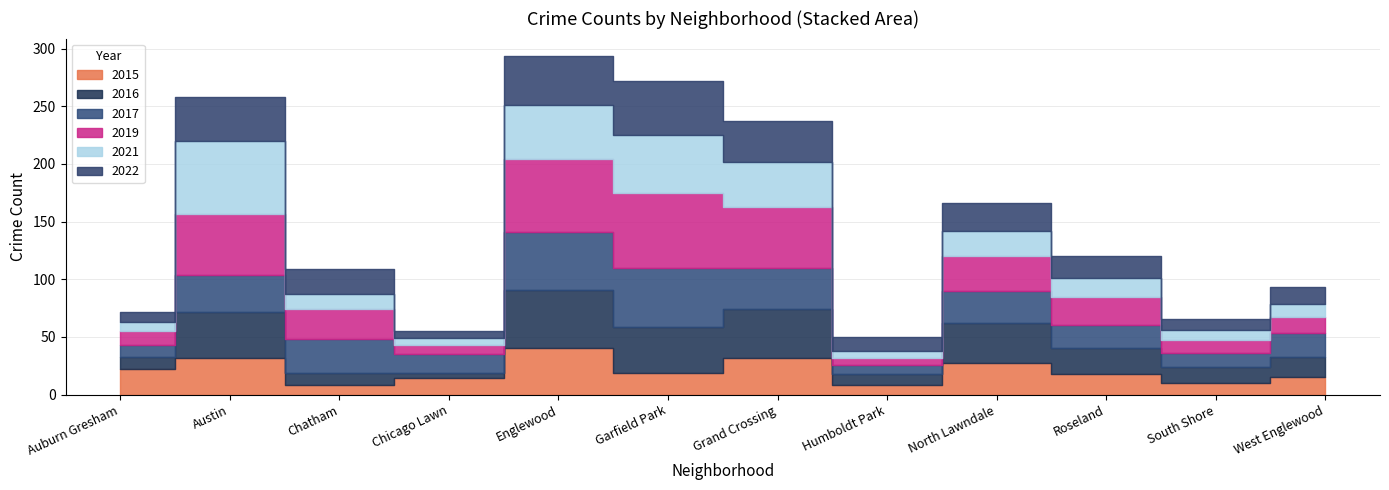

The value of 2022 at Chicago Lawn is 3. True or false?

False